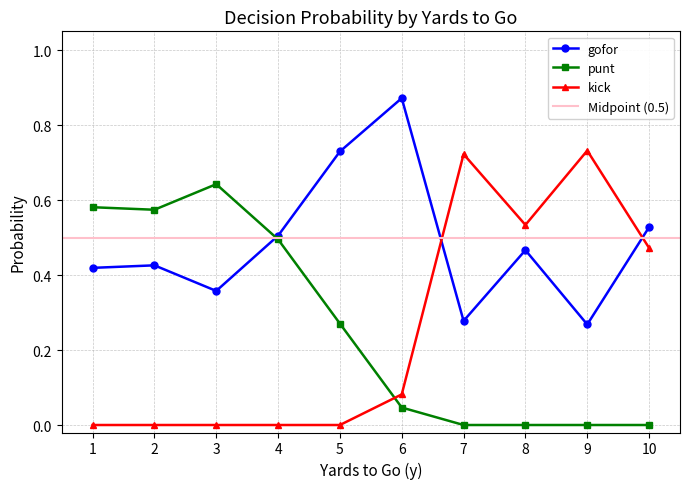

Between 15 and 37, which is larger?

37